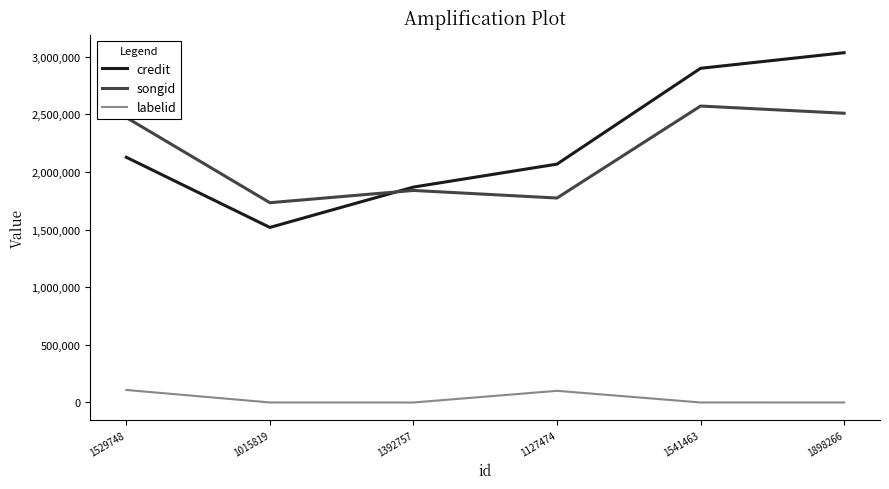

The value of credit at 1127474 is 2068286. True or false?

True